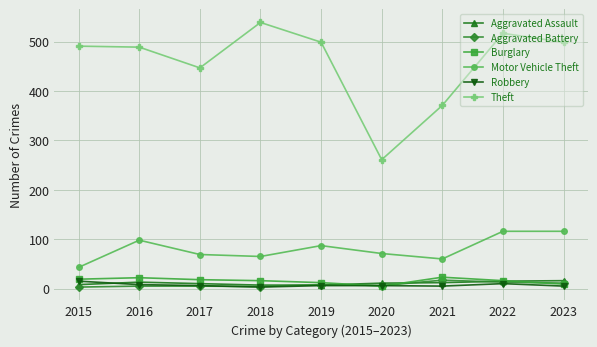

What is the spread (max minus min) of values at 2020?

256